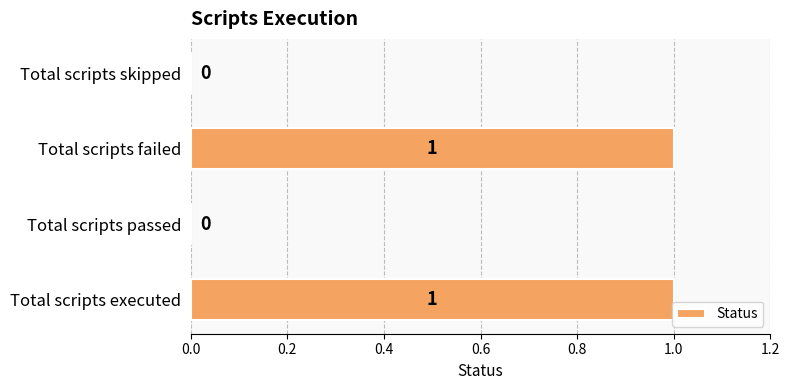

How many values are between 0 and 1?

4